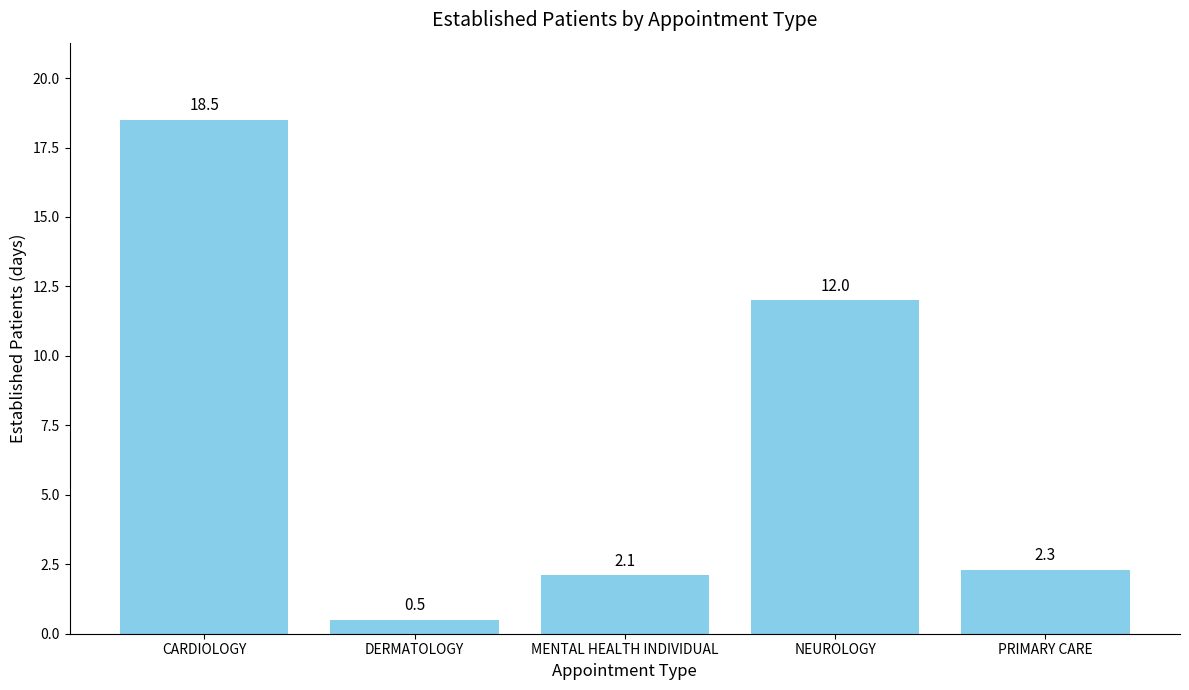

What is the sum of all values?

35.4